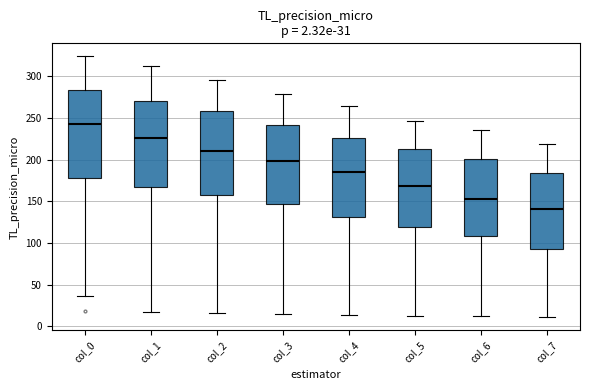

Which box has the lowest median line?

col_7